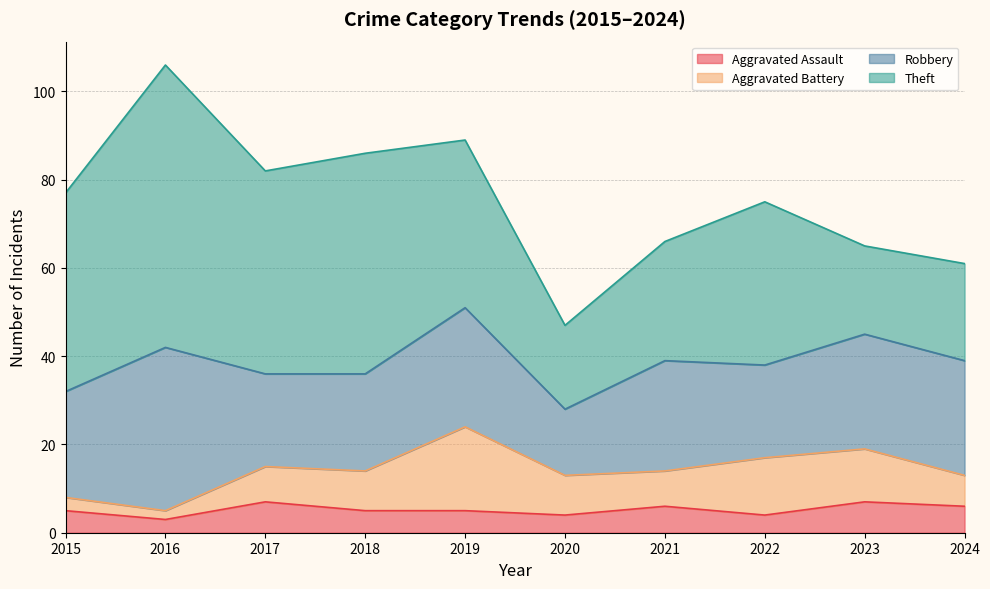

Does the chart display data point markers on the line(s)?

No